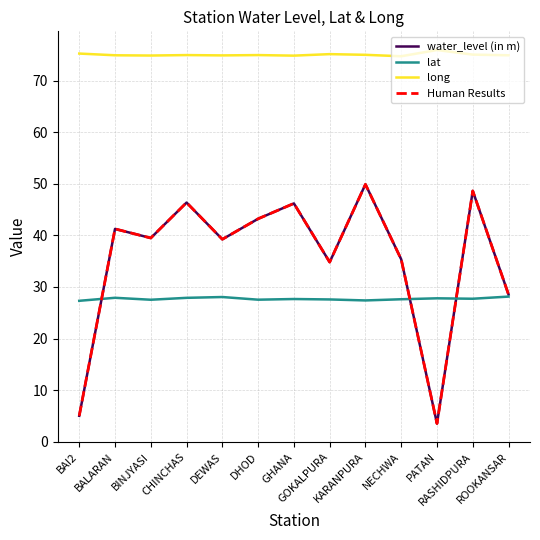

What is the sum of all lat values?

360.1